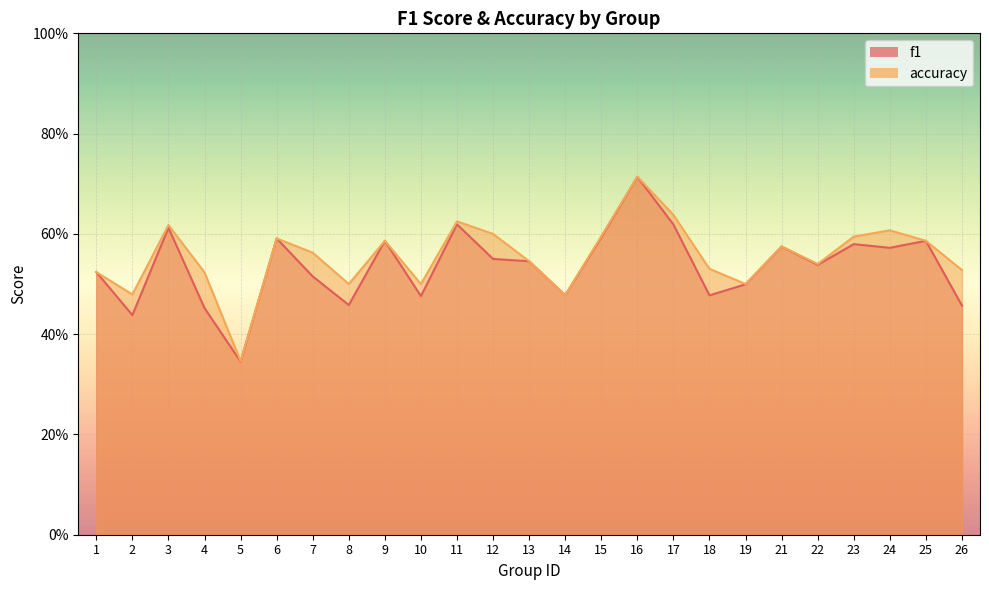

Which has a higher value, 26 or 9?

9